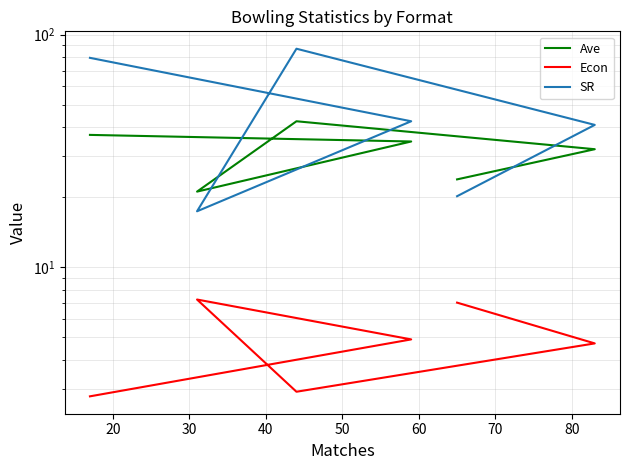

What is the value of the Econ point at the 5th from the left?

4.7